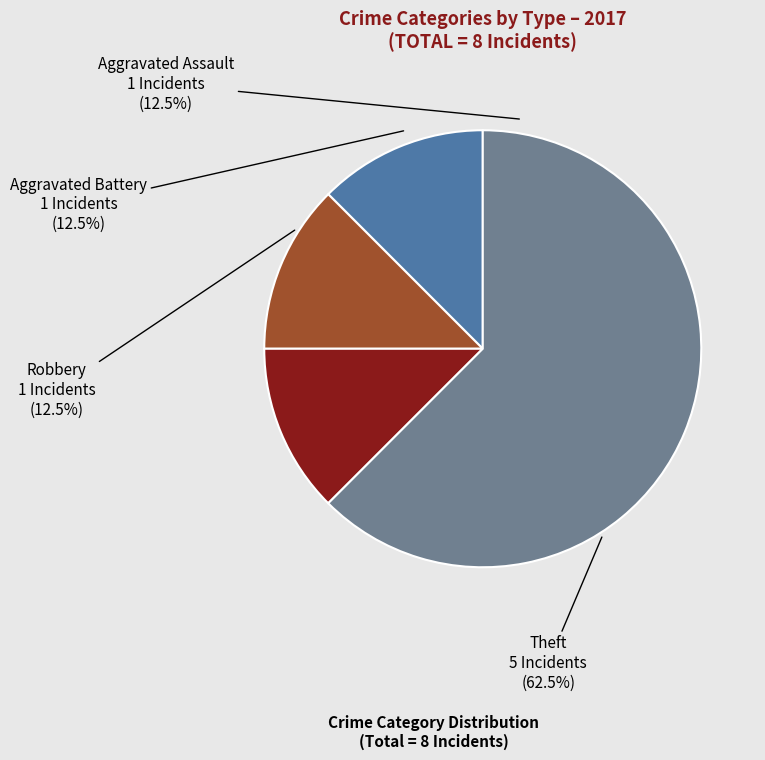

What is the change in value from Robbery to Theft?

+4